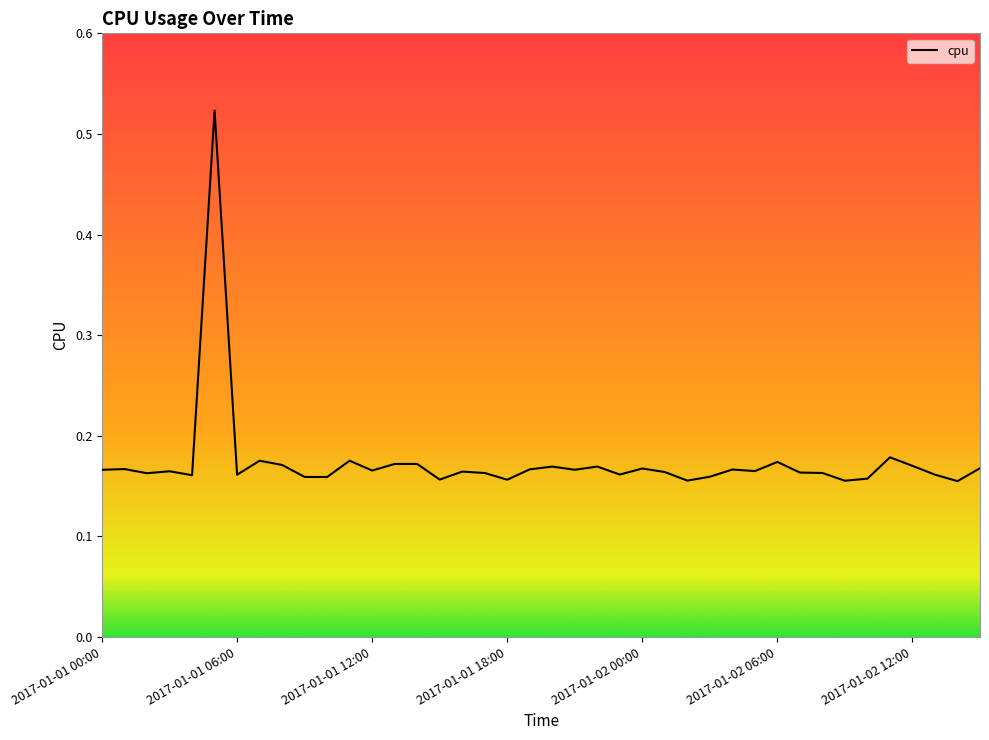

Reading right to left, extract all data points from this chart.

0.2	0.2	0.2	0.2	0.2	0.2	0.2	0.2	0.2	0.2	0.2	0.2	0.2	0.2	0.2	0.2	0.2	0.2	0.2	0.2	0.2	0.2	0.2	0.2	0.2	0.2	0.2	0.2	0.2	0.2	0.2	0.2	0.2	0.2	0.5	0.2	0.2	0.2	0.2	0.2